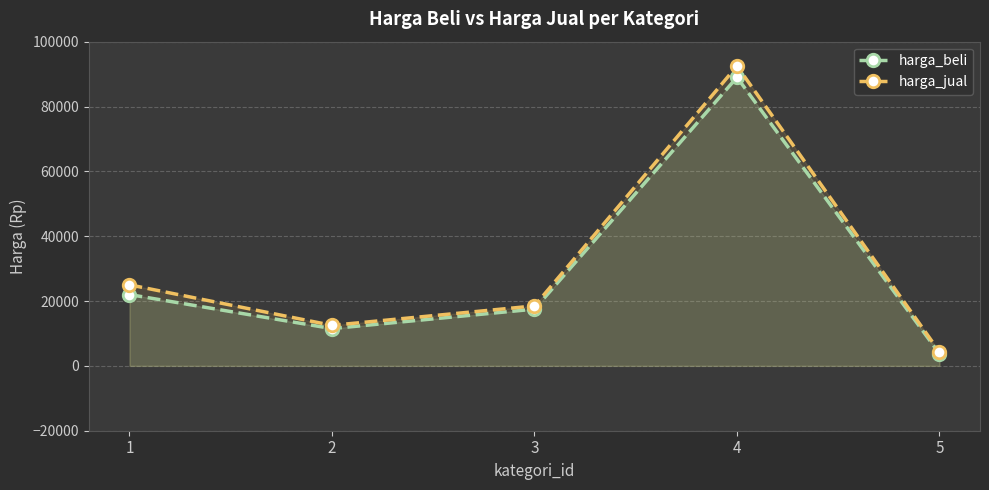

How many lines are shown in the chart?

2